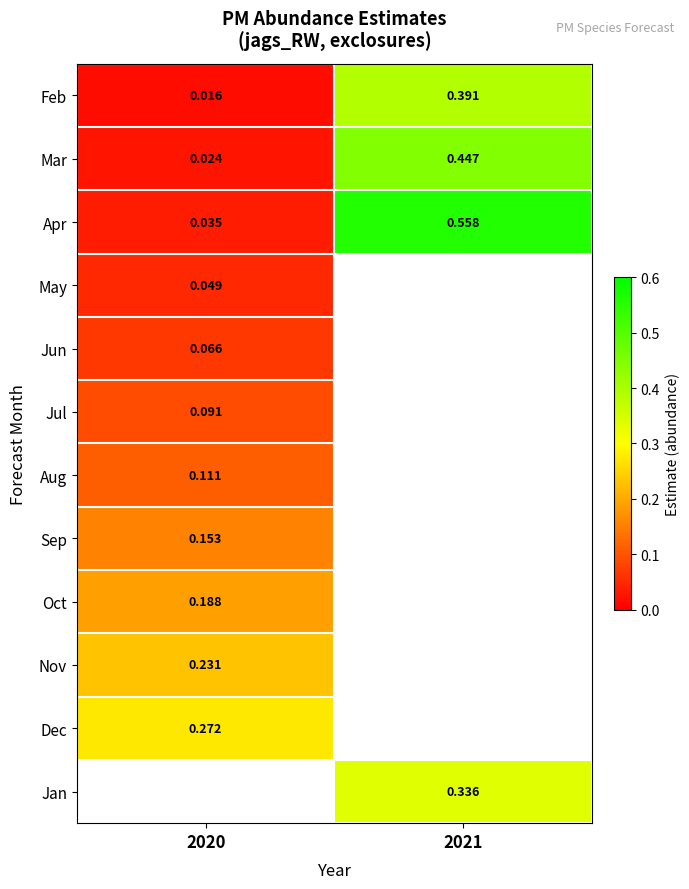

Between 2020 and 2021, which is larger?

2021